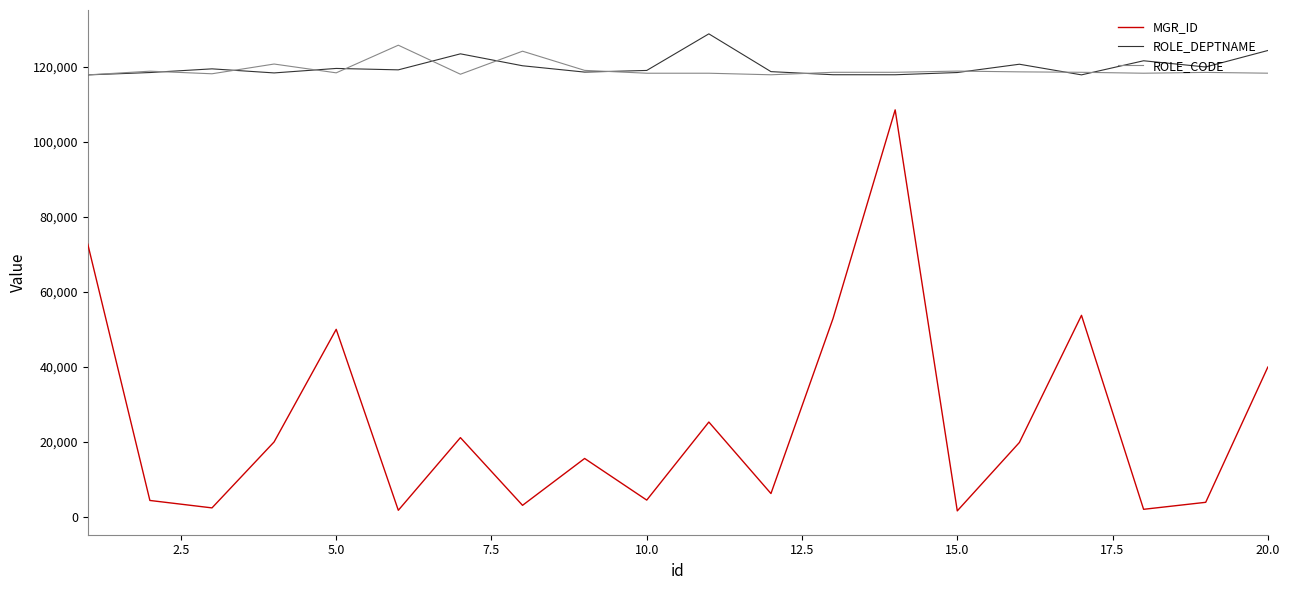

True or false: MGR_ID and ROLE_DEPTNAME cross at least once.

False